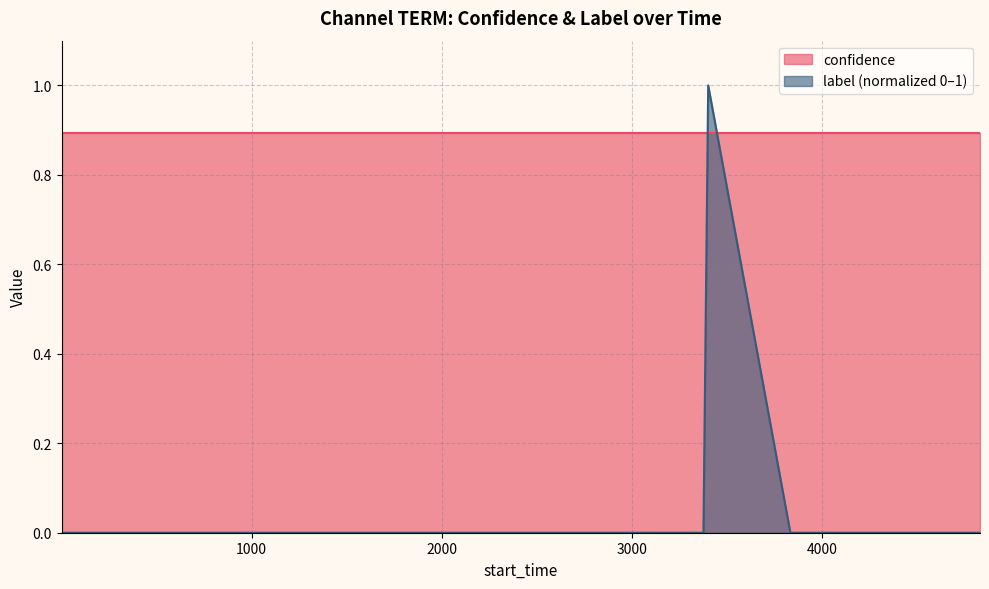

Which series has the widest spread of values?

label (normalized 0–1)